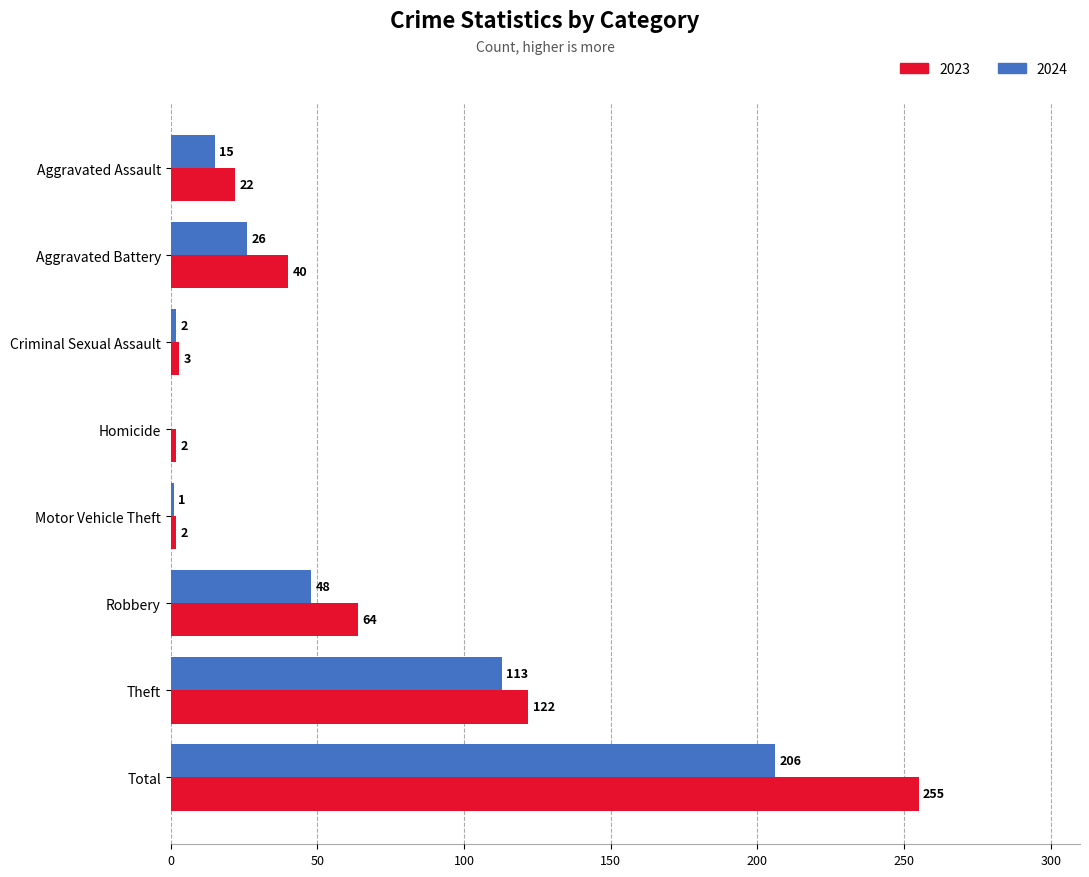

What is the sum of the 2024 values at Aggravated Battery and Robbery?

74